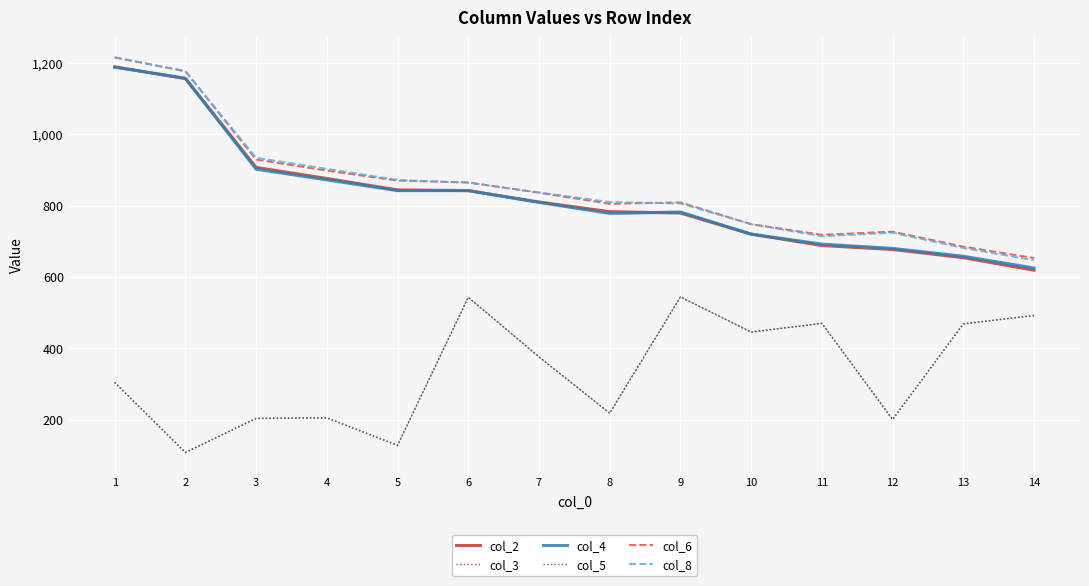

How many interior local peaks does the col_3 series have?

4